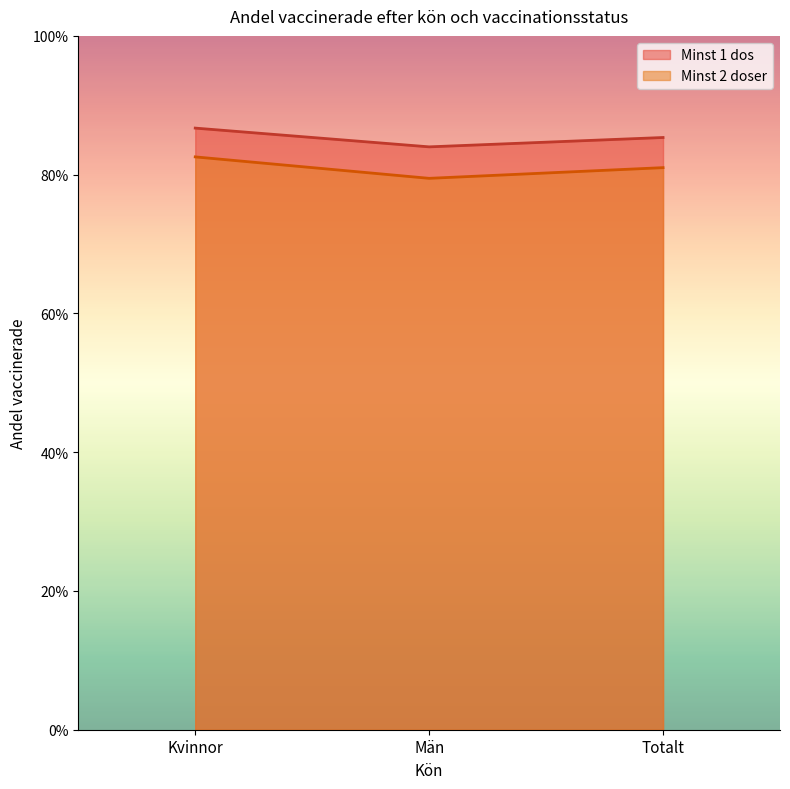

Does the chart display data point markers on the line(s)?

No